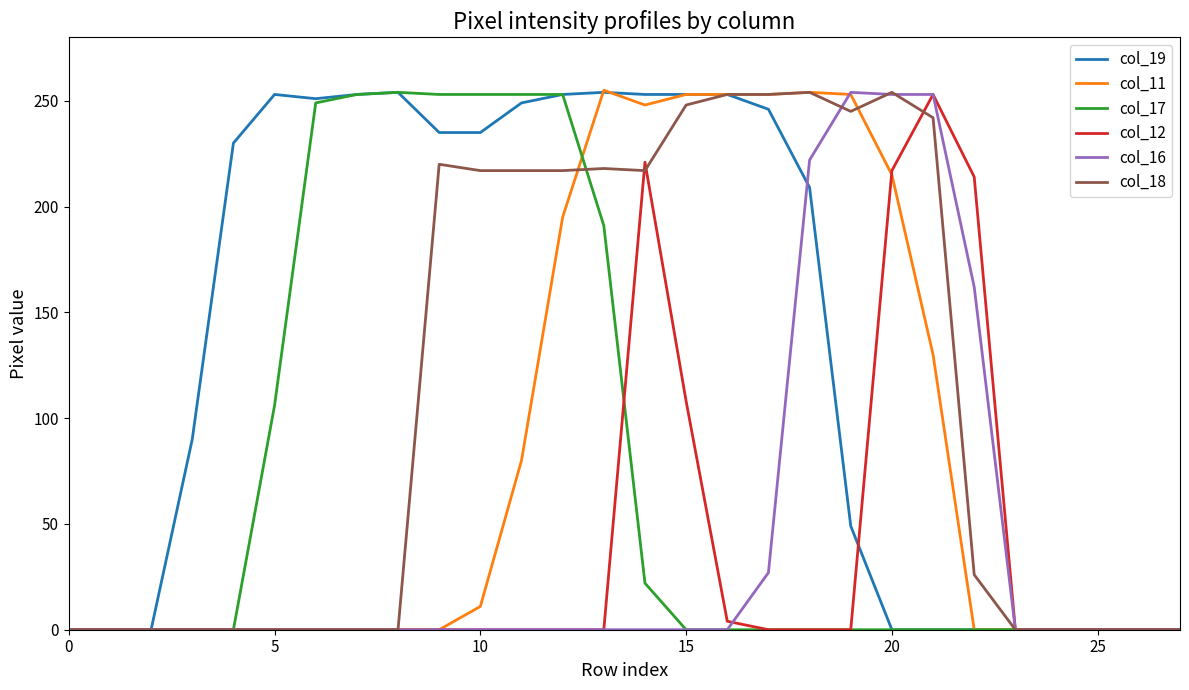

What is the maximum value shown in the chart?

255